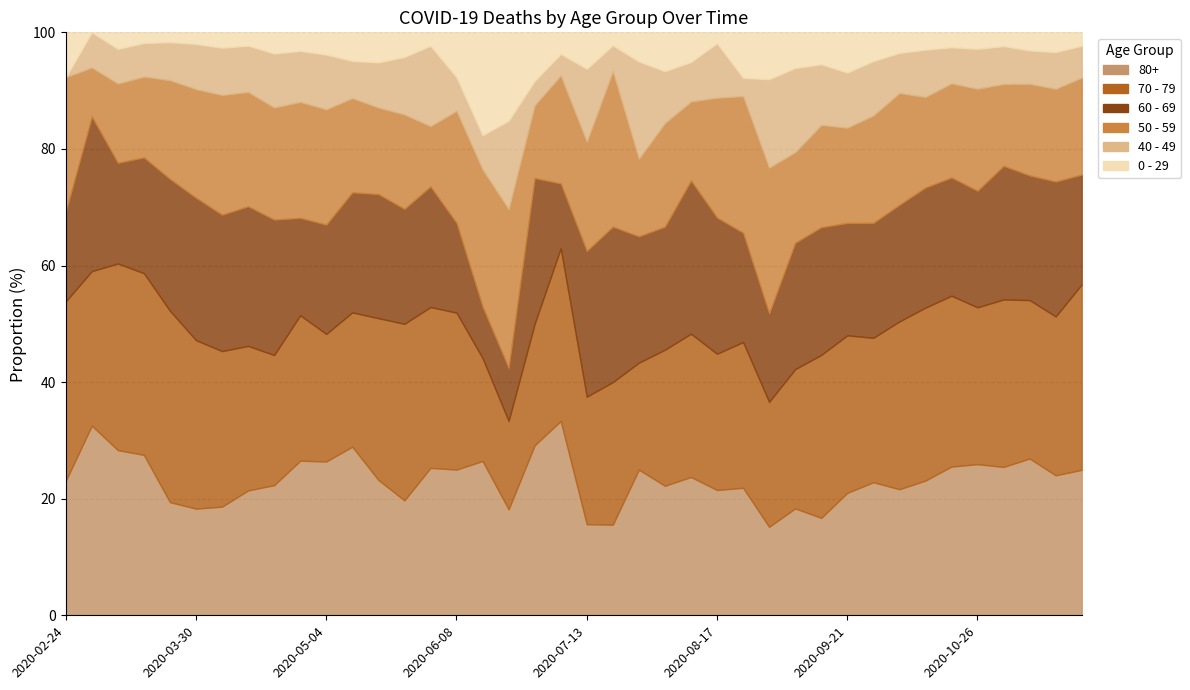

In 60 - 69, how many points are higher than both neighbors (excluding endpoints)?

4